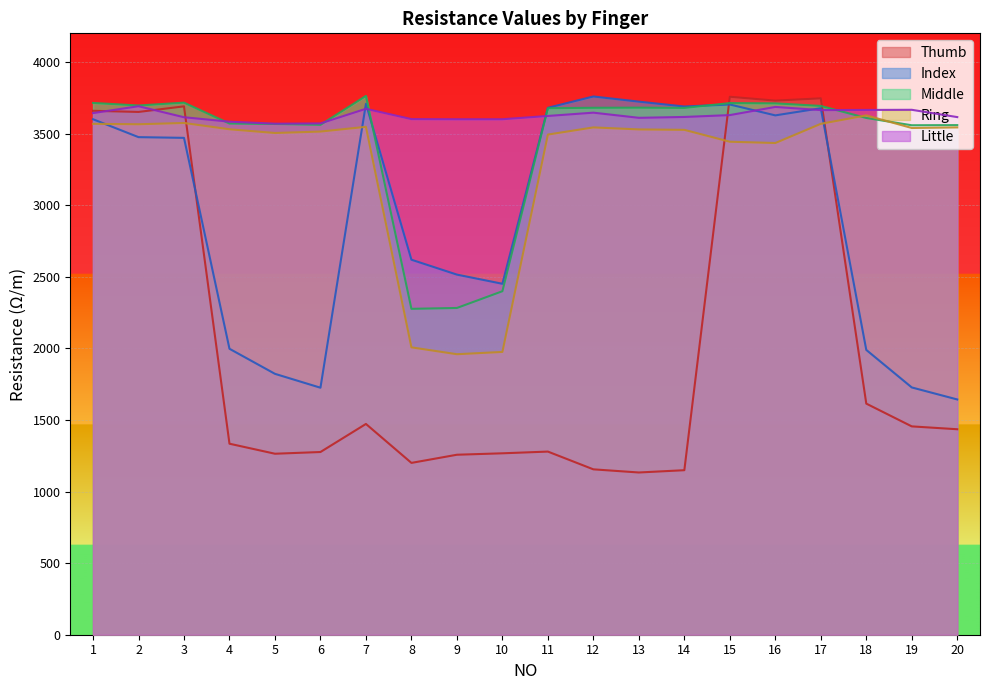

Reading right to left, list all the values displayed in this chart.

Thumb: 20=1435	19=1455	18=1614	17=3746	16=3730	15=3757	14=1149	13=1133	12=1155	11=1279	10=1267	9=1257	8=1200	7=1472	6=1276	5=1264	4=1334	3=3690	2=3651	1=3659
Index: 20=1643	19=1727	18=1989	17=3677	16=3627	15=3703	14=3689	13=3723	12=3759	11=3680	10=2451	9=2515	8=2619	7=3708	6=1725	5=1822	4=1997	3=3470	2=3475	1=3600
Middle: 20=3559	19=3558	18=3609	17=3693	16=3711	15=3713	14=3679	13=3681	12=3680	11=3677	10=2399	9=2282	8=2276	7=3763	6=3561	5=3567	4=3570	3=3716	2=3696	1=3714
Ring: 20=3543	19=3539	18=3627	17=3568	16=3434	15=3443	14=3526	13=3529	12=3543	11=3493	10=1975	9=1959	8=2007	7=3547	6=3514	5=3504	4=3530	3=3574	2=3565	1=3568
Little: 20=3615	19=3666	18=3665	17=3664	16=3686	15=3629	14=3616	13=3610	12=3646	11=3623	10=3600	9=3600	8=3601	7=3673	6=3571	5=3569	4=3583	3=3614	2=3691	1=3643